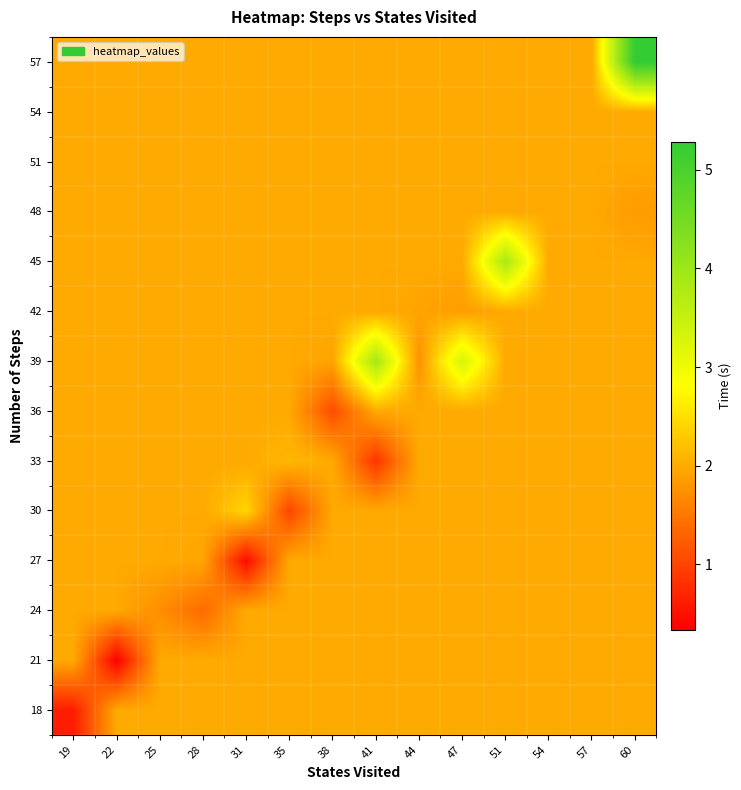

How many data points does each series have?

14